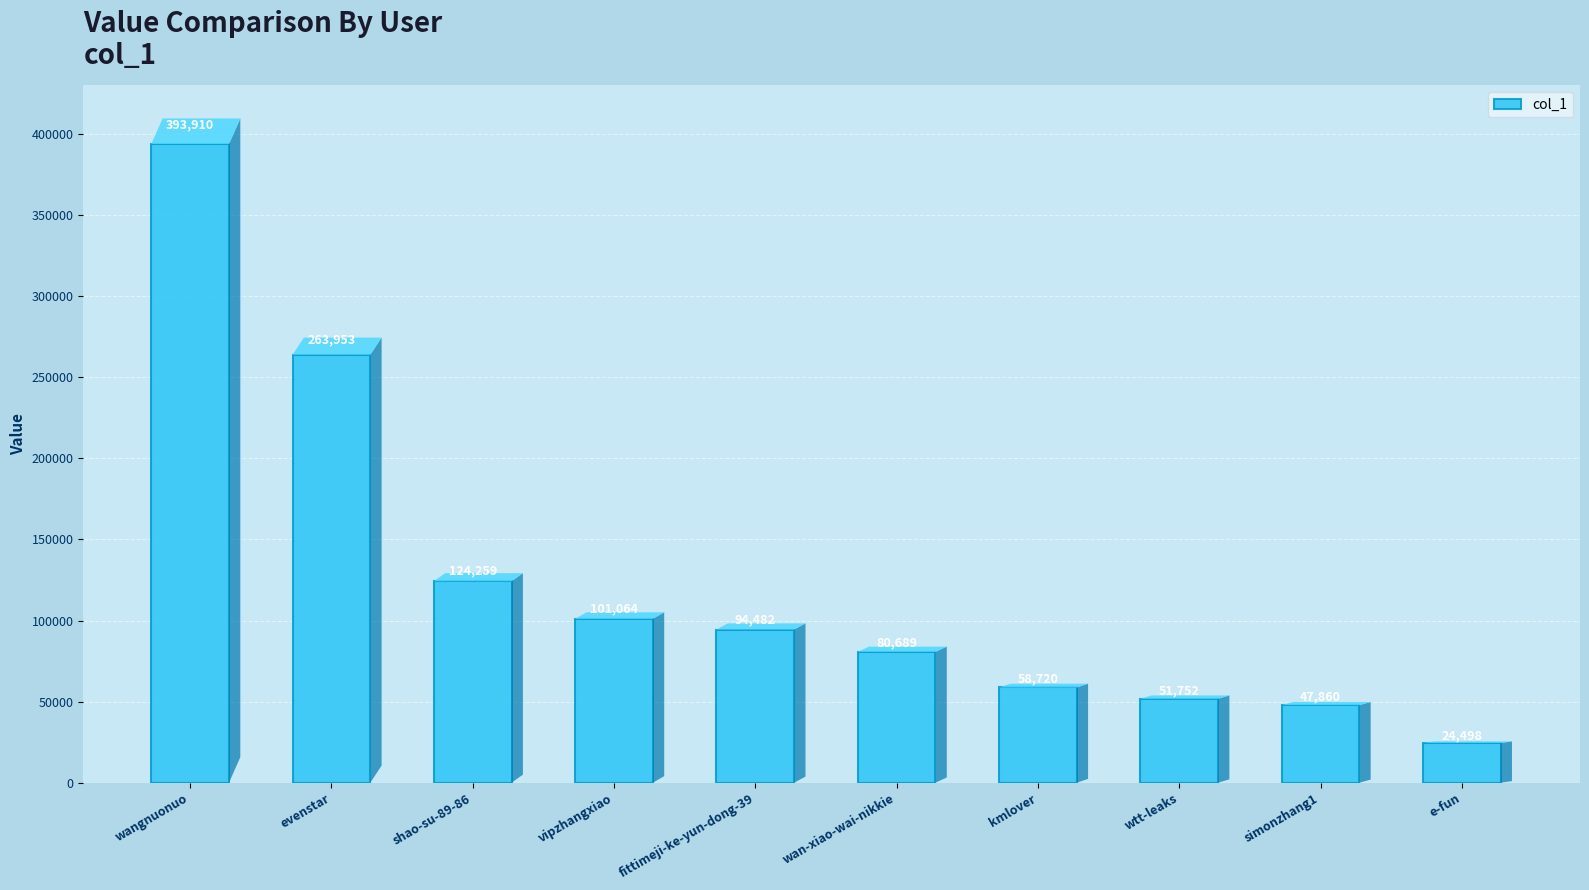

Are the bars horizontal?

No